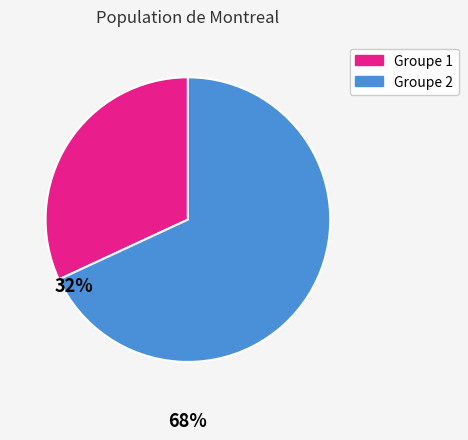

Is there any slice that represents more than half of the pie?

Yes